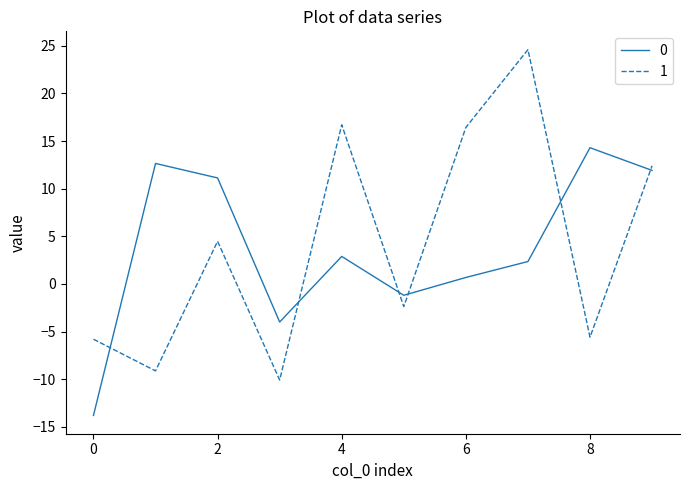

What is the smallest value displayed?

-13.8